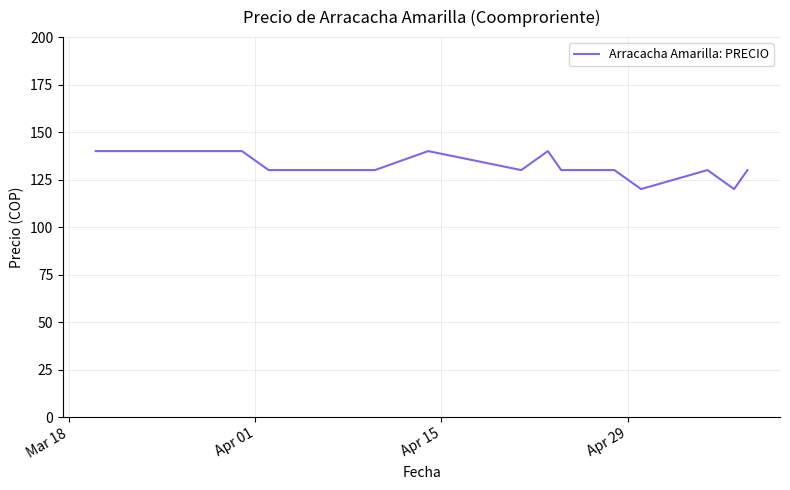

True or false: there are more than 0 points higher than both neighbors.

True